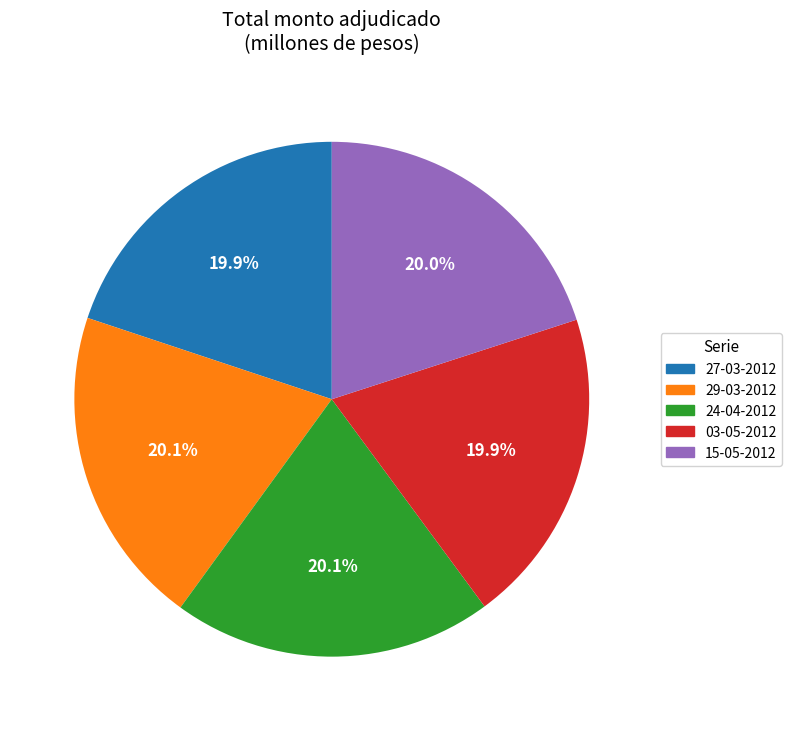

Is there a majority slice in this chart?

No